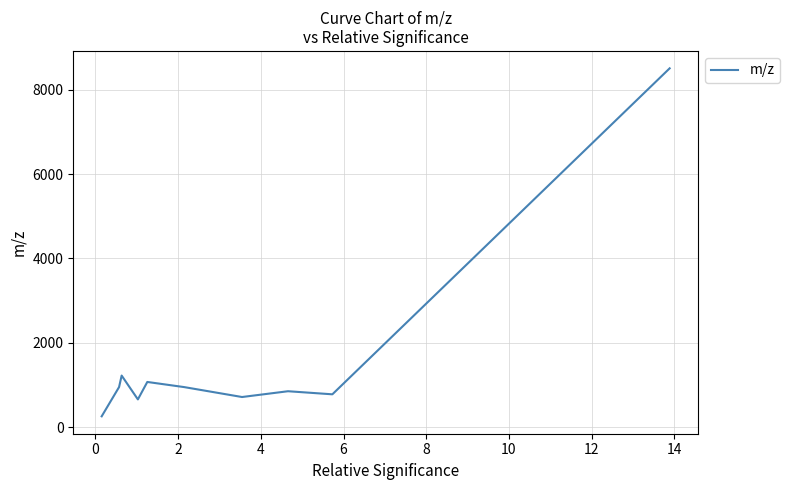

What is the difference between the maximum and minimum values?

8243.5